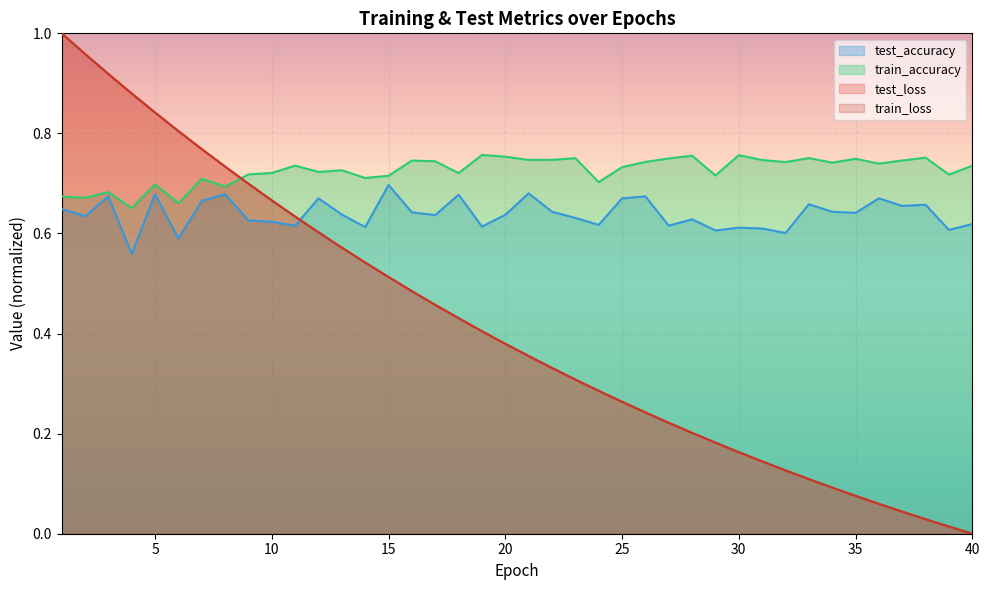

What is the total value across all series at 3?

3.2